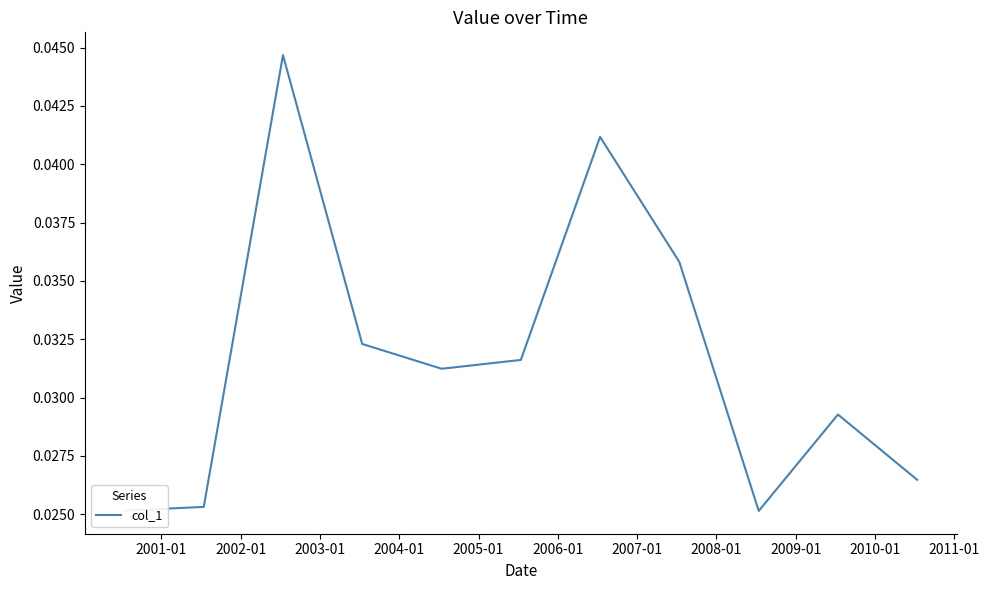

Does the chart display data point markers on the line(s)?

No